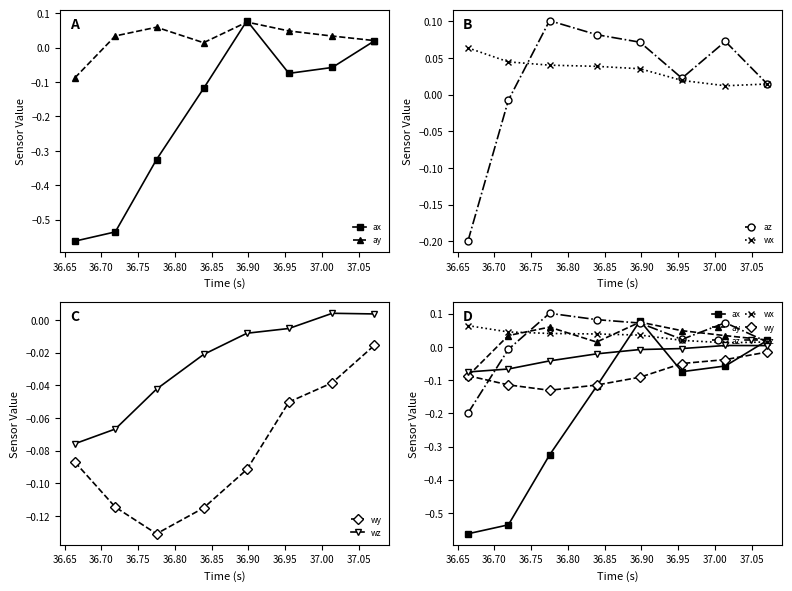

Count the number of data series in this chart.

6